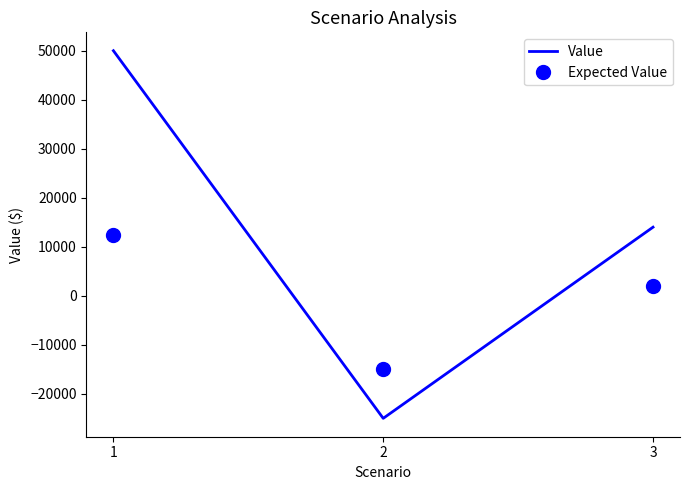

At which category does the chart reach its peak across all series?

1